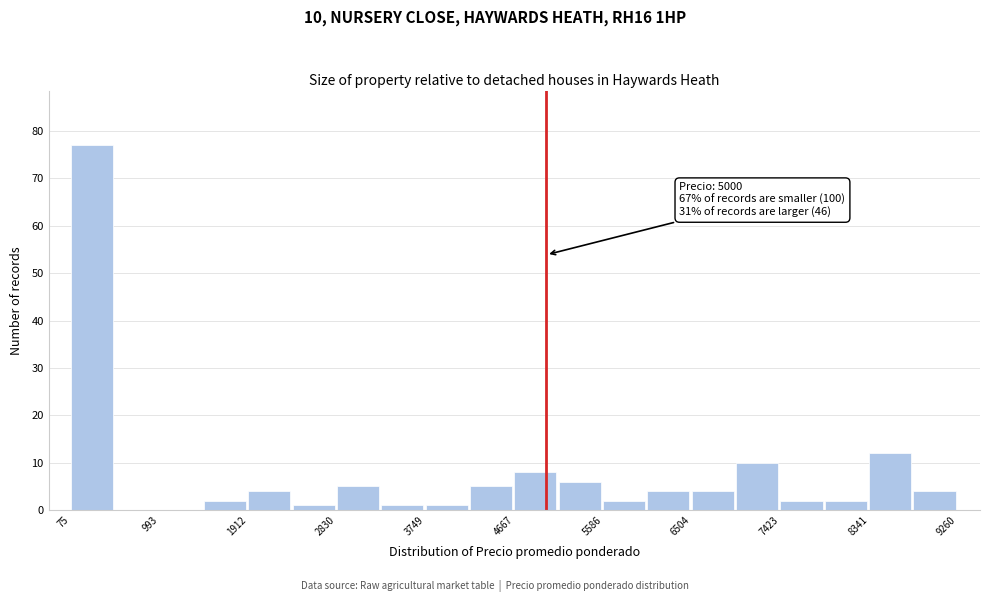

Which range on the x-axis has the tallest bar?

100 to 500